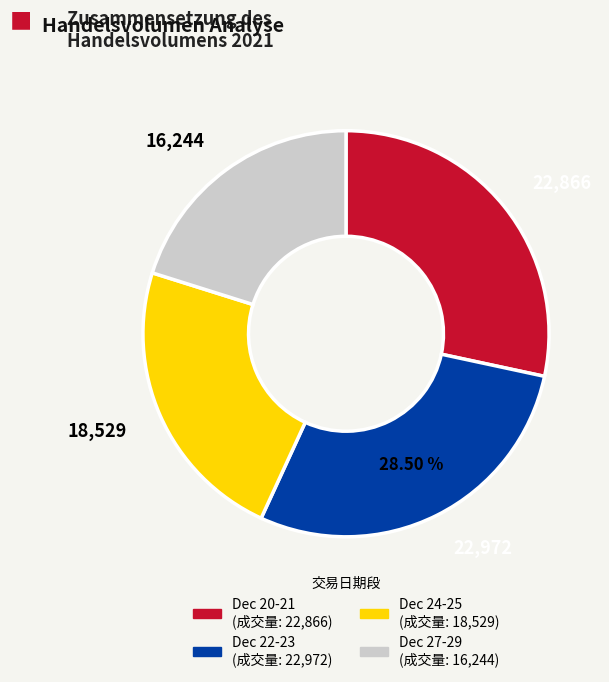

Is there any slice that represents more than half of the pie?

No